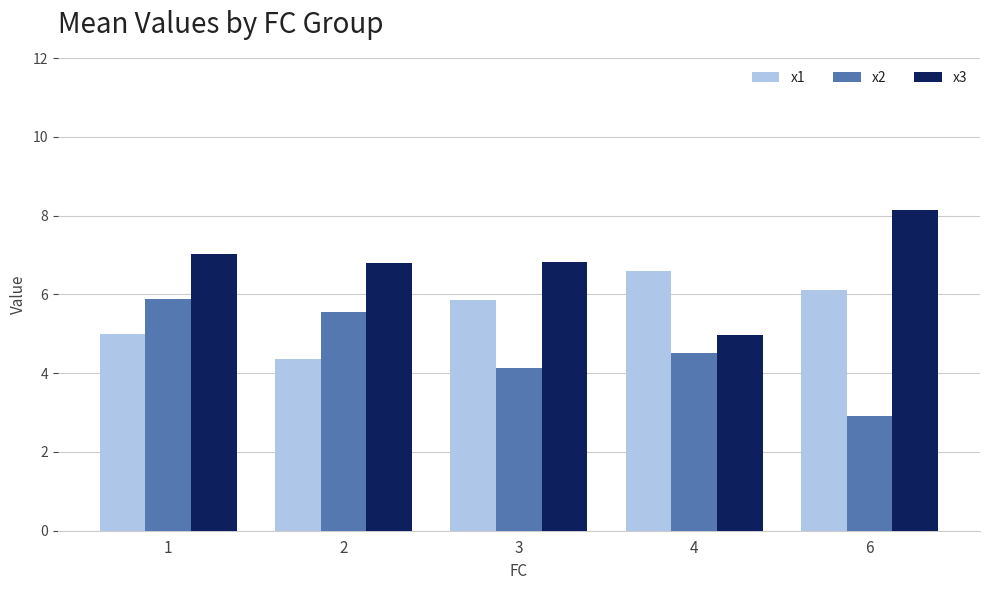

Rank the series by their maximum value, from highest to lowest.

x3, x1, x2